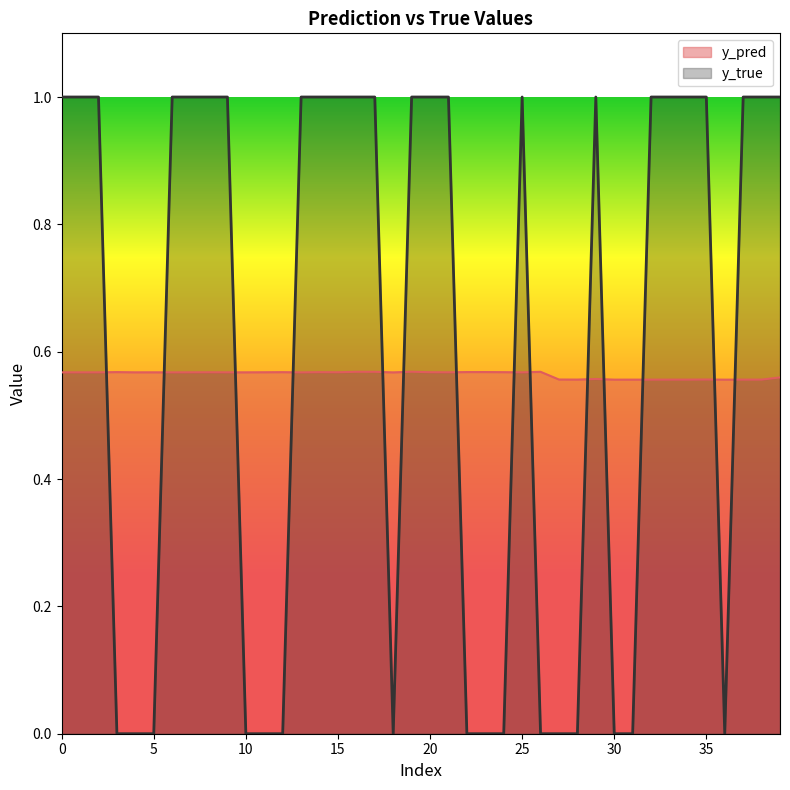

The value of y_true at 25 is 1.0. True or false?

True